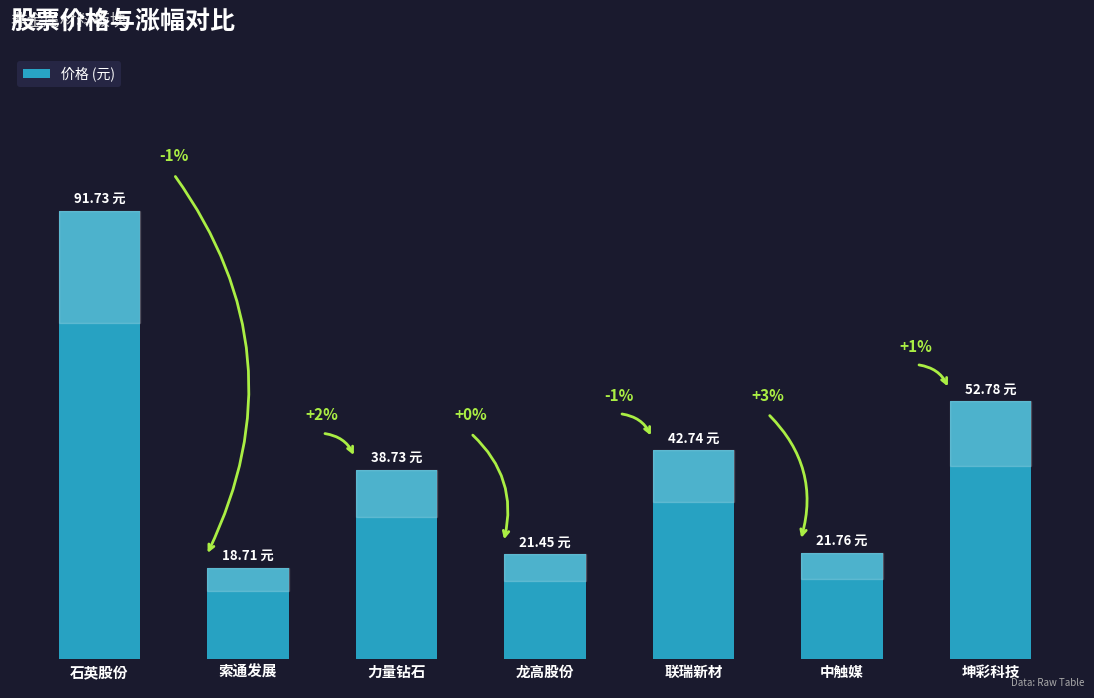

Does the chart contain any negative values?

No